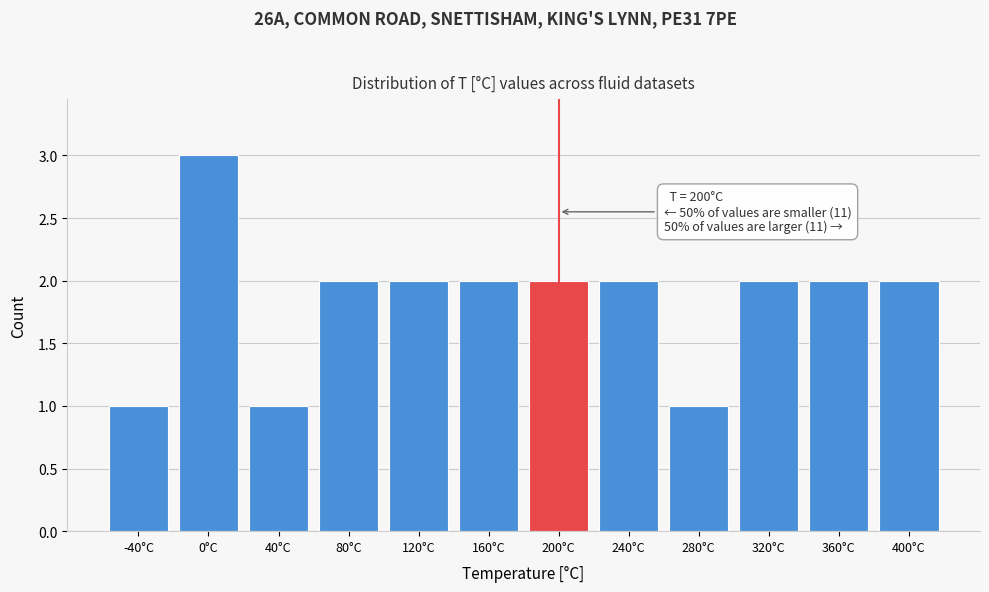

Over which range of the x-axis is the bar tallest?

-20 to 20